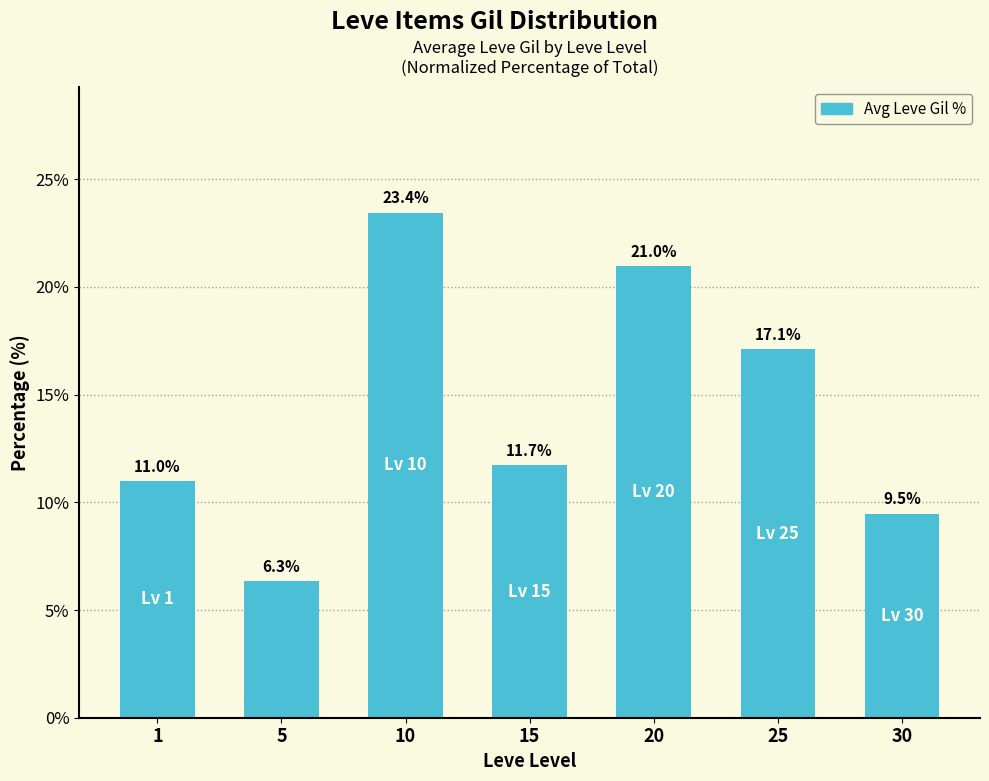

What is the sum of all values?

100.0